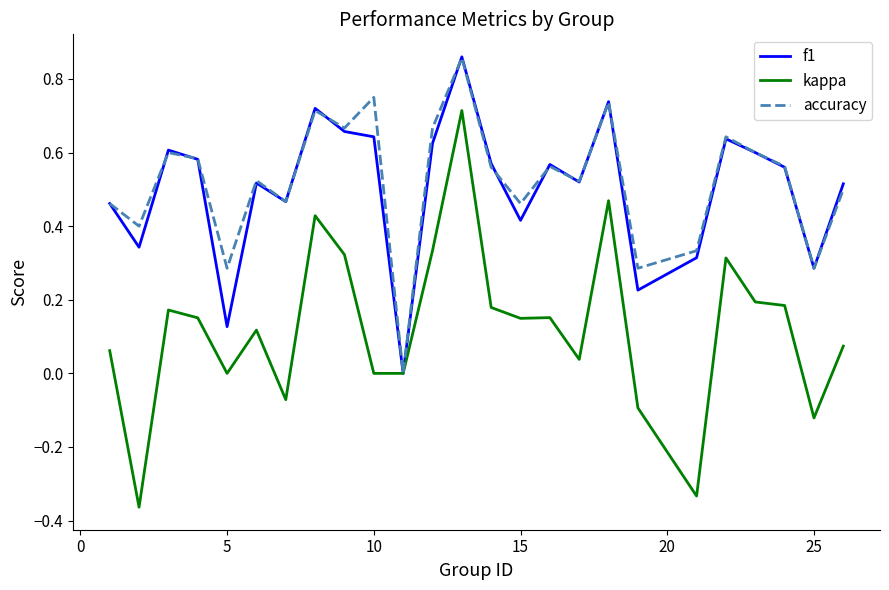

Which series has the largest range (max minus min)?

kappa